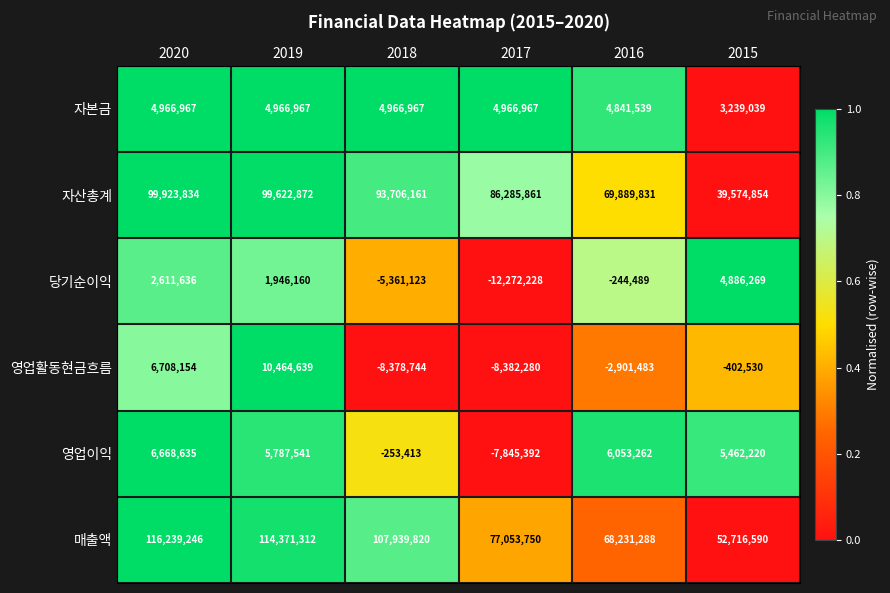

Is it true that 매출액 equals 101431721 at 2016?

False